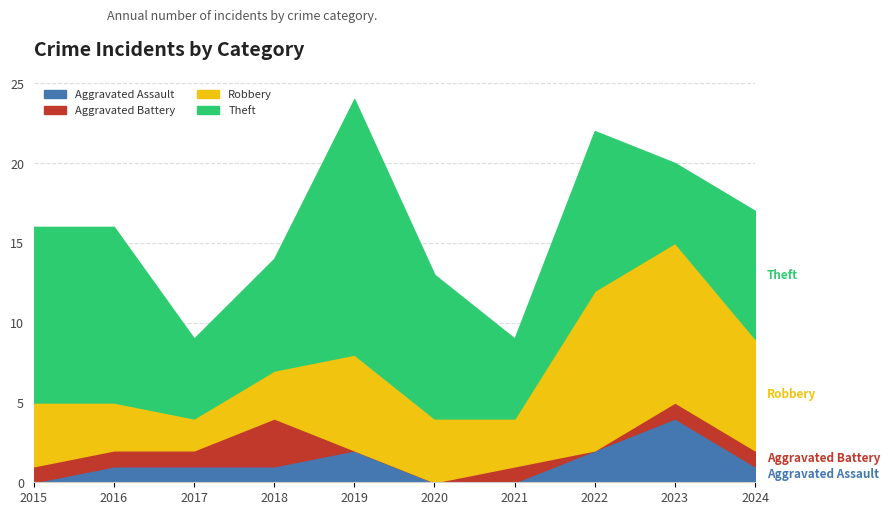

What is the difference between the highest and lowest values at 2018?

6